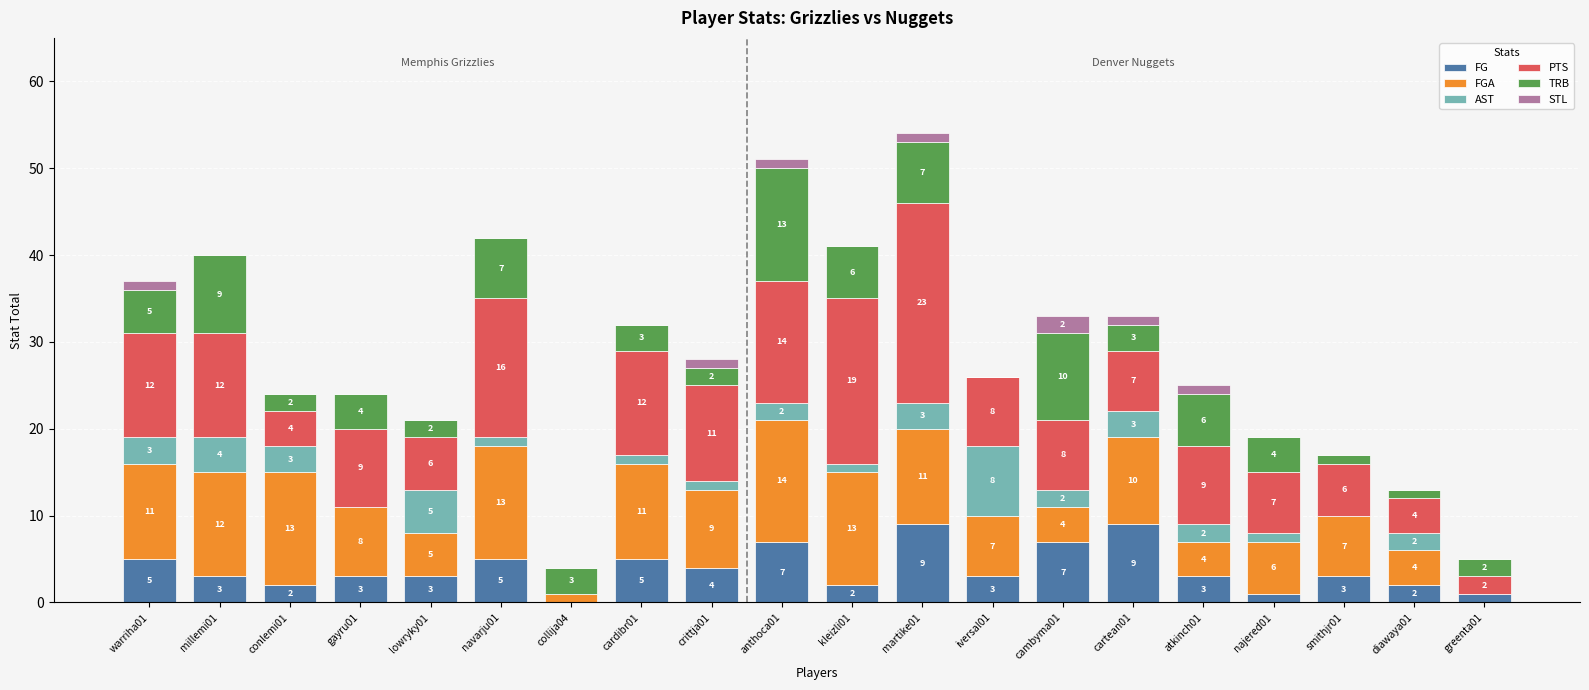

At which category is the sum across all series the highest?

martike01